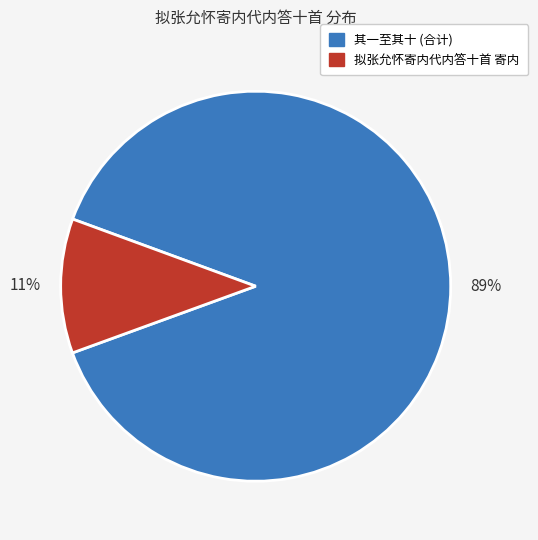

Is there any slice that represents more than half of the pie?

Yes